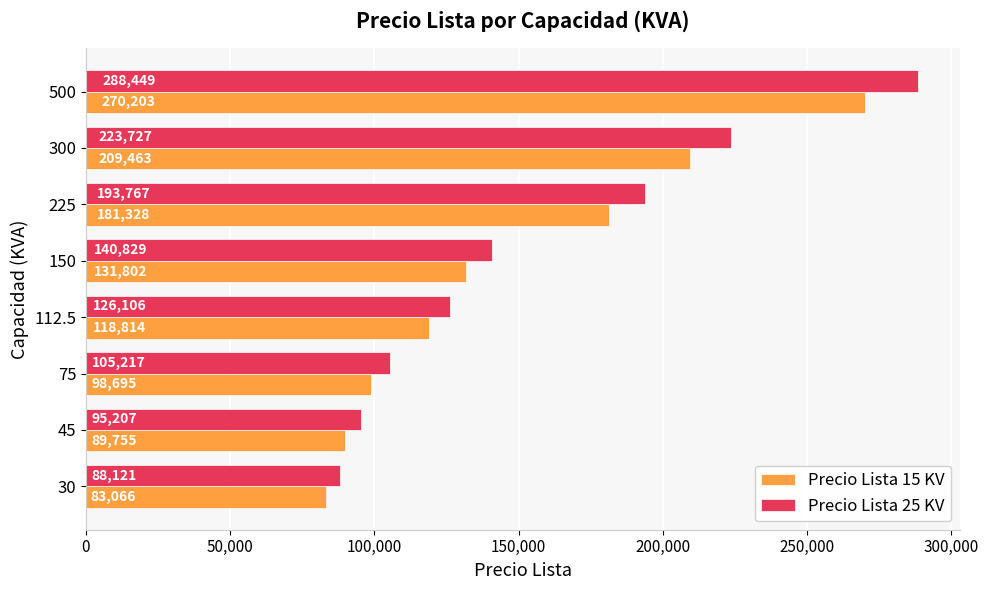

Where is Precio Lista 15 KV nearest to the value 176634?

225